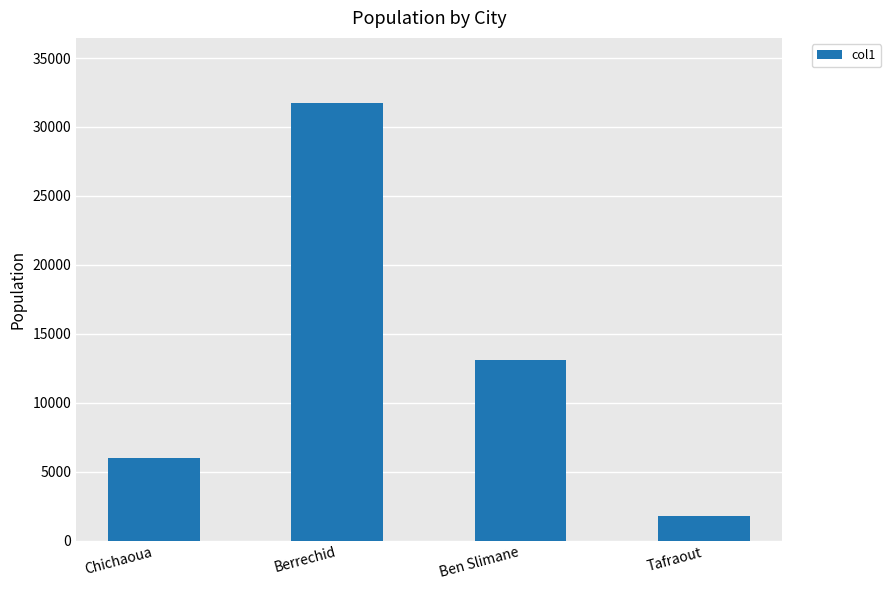

What is the label of the 3rd bar from the right?

Berrechid